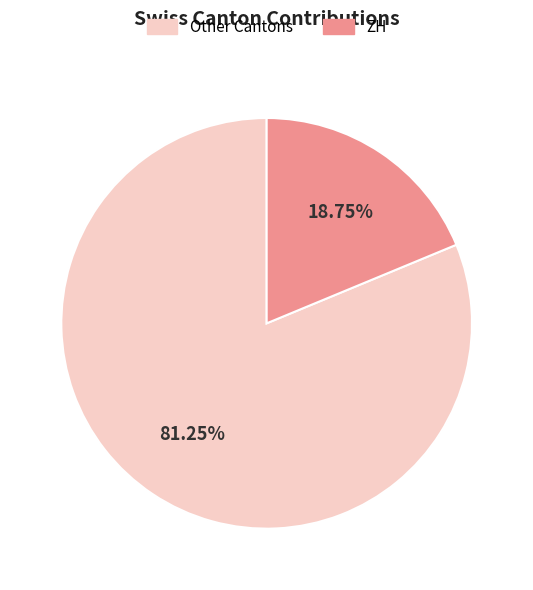

How many slices are in this pie chart?

2